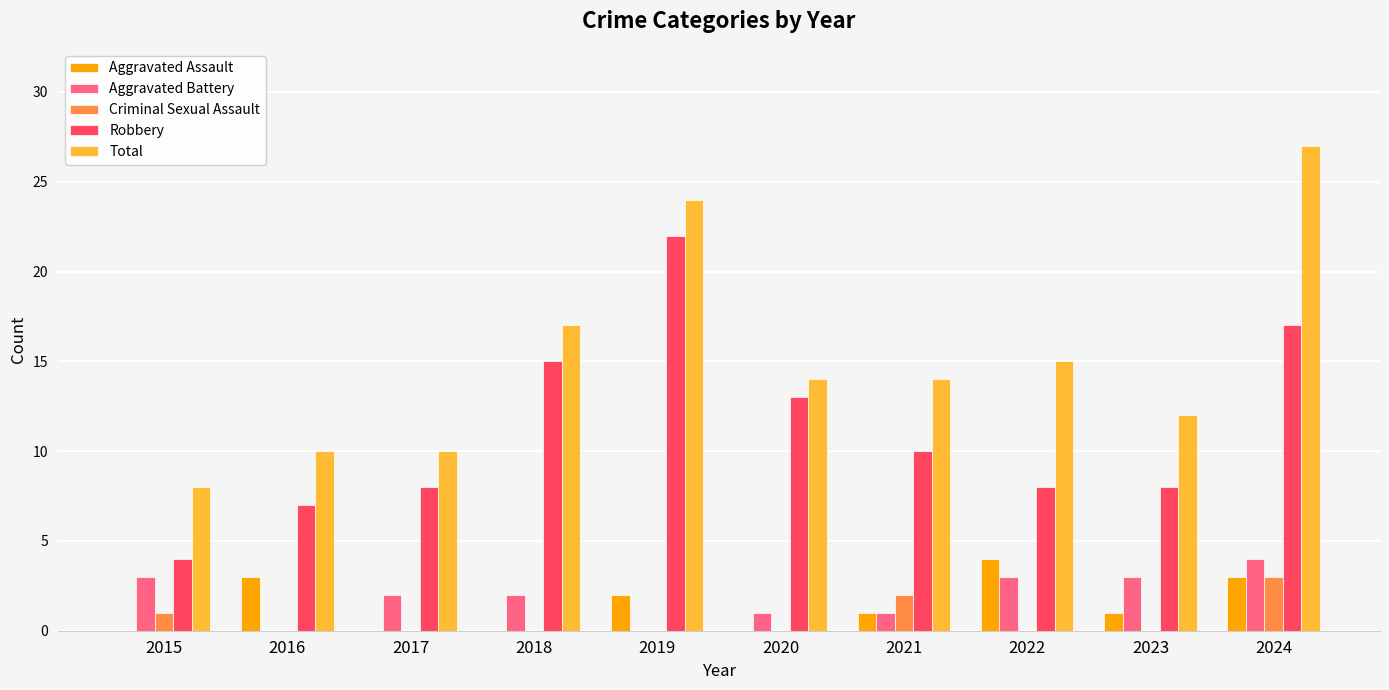

What is the sum of all Aggravated Assault values?

14